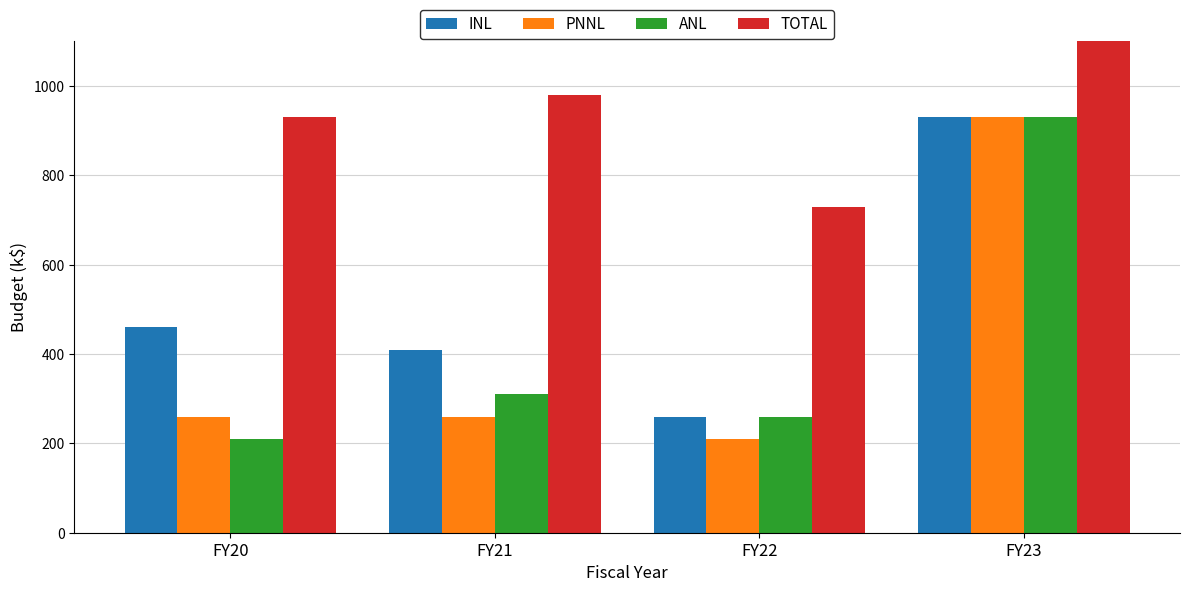

Which series has the widest spread of values?

TOTAL